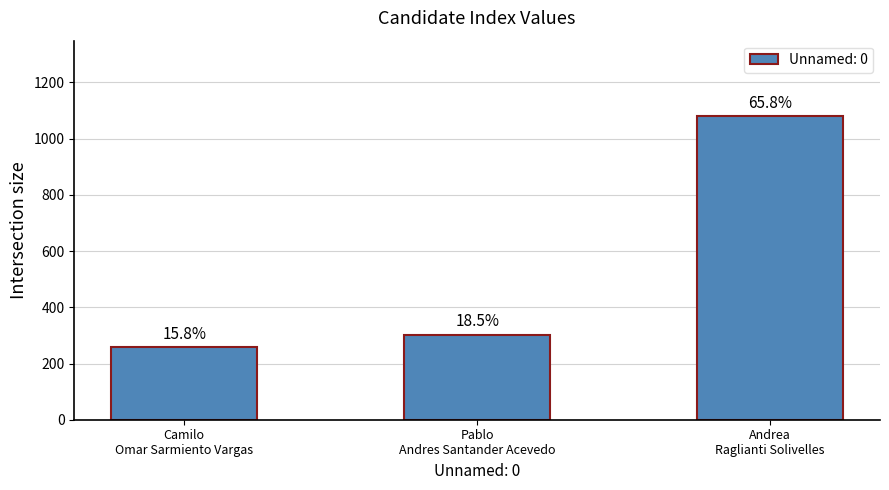

How many bars are there in total?

3